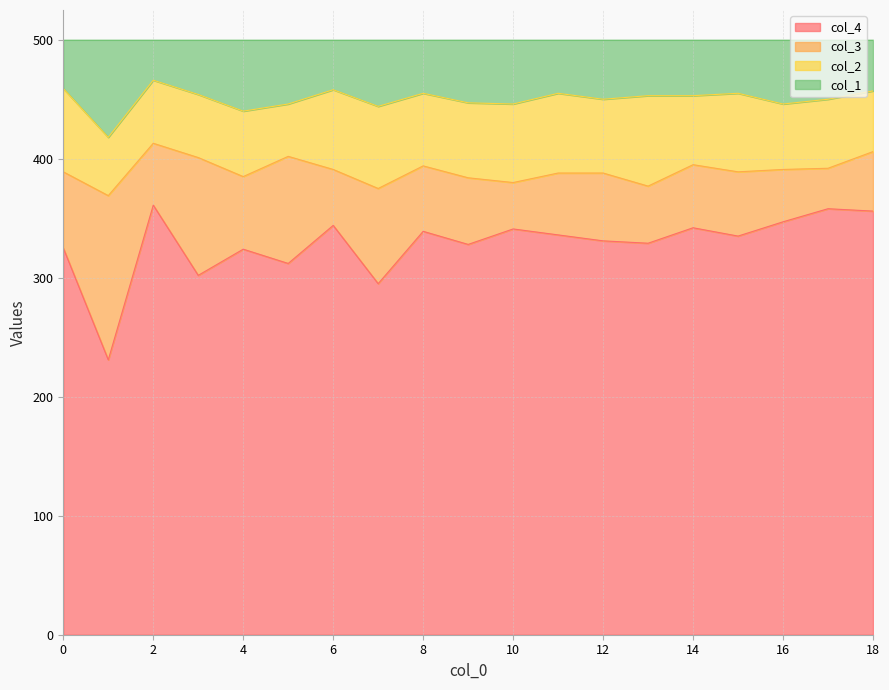

True or false: col_1 has more than 0 interior local peaks.

True